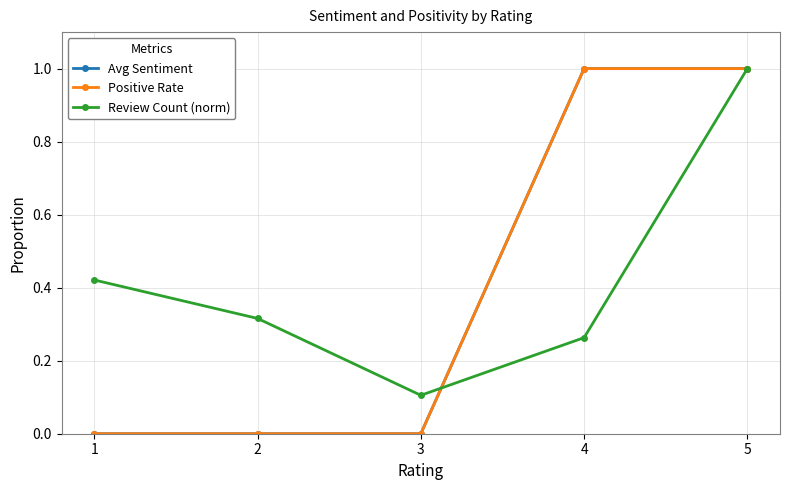

True or false: Positive Rate and Avg Sentiment cross at least once.

False